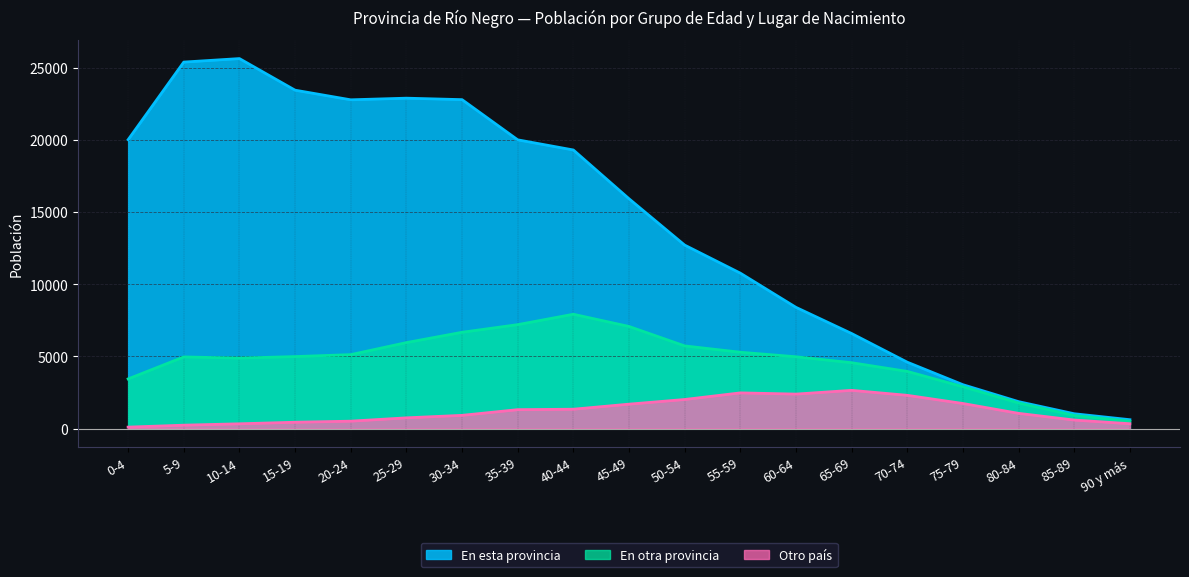

True or false: Otro país has a value of 586 at 45-49.

False